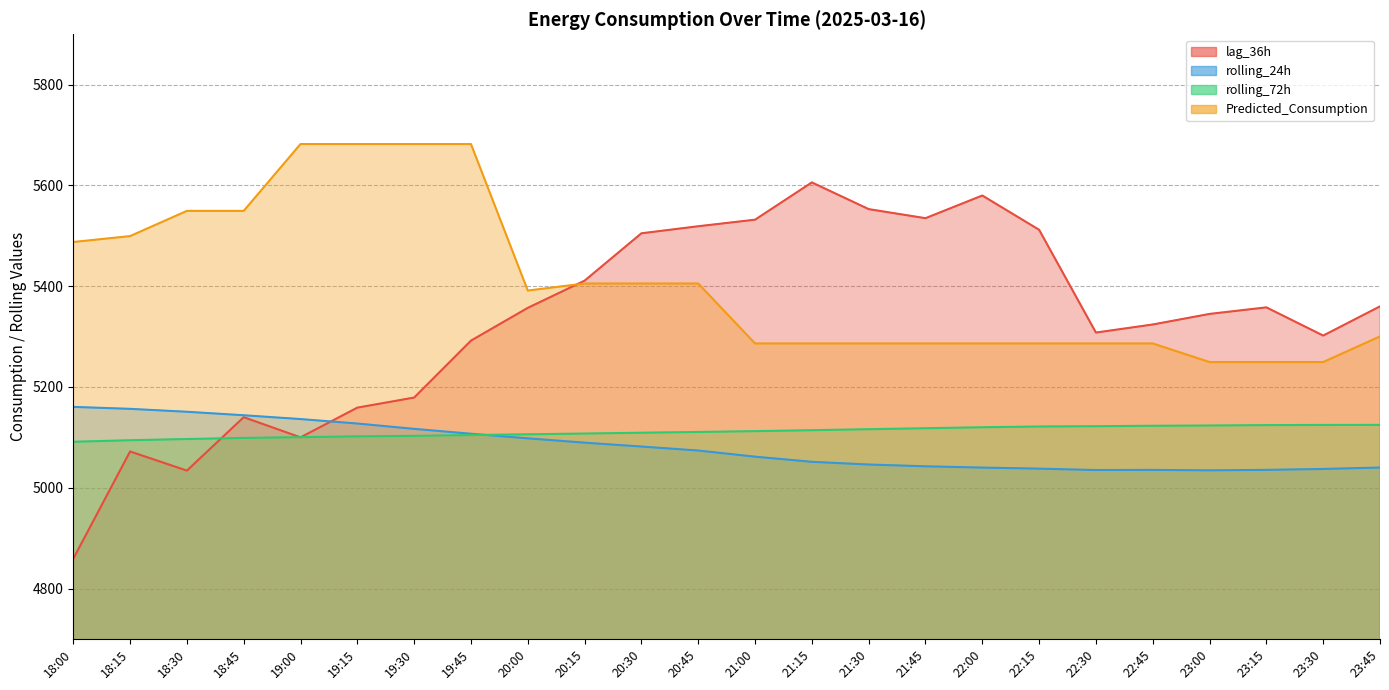

The value of Predicted_Consumption at 18:30 is 5549.5. True or false?

True